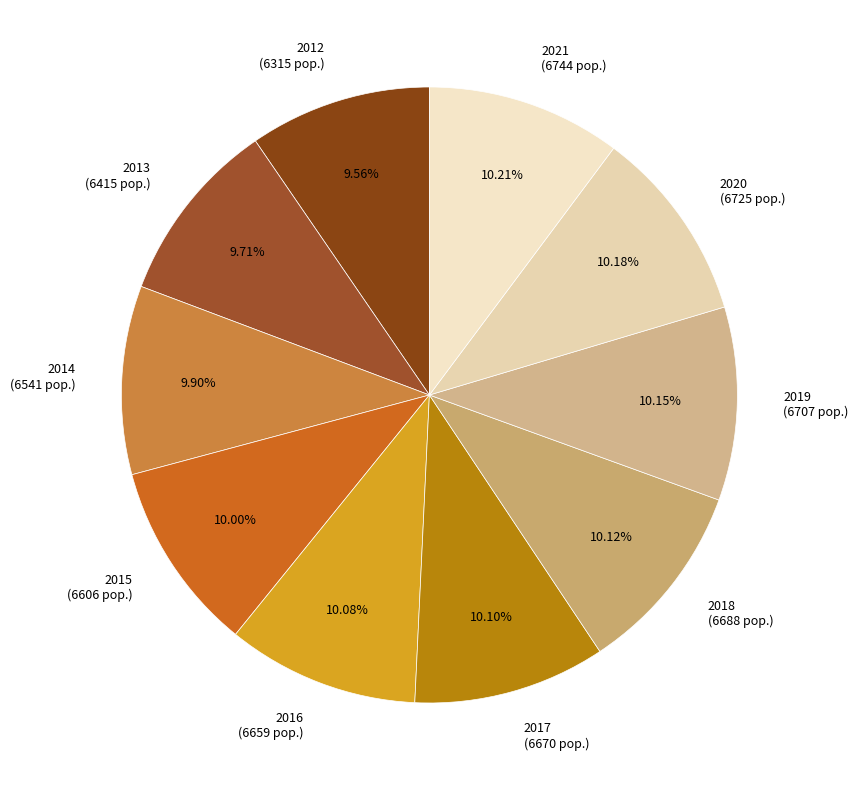

The 2019 slice represents 1% of the pie. True or false?

False